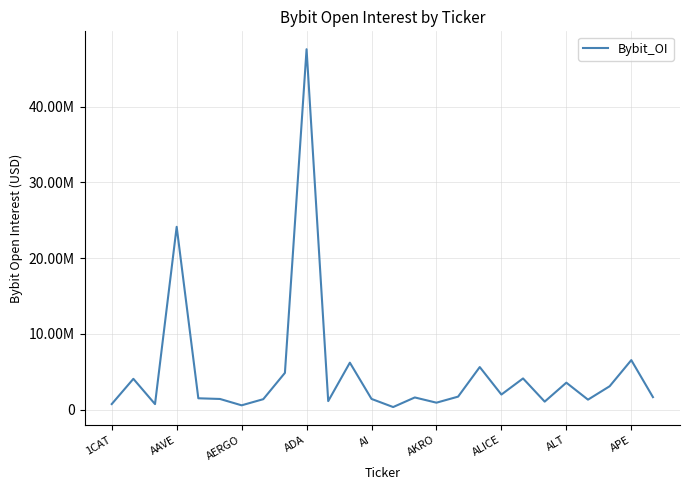

Reading right to left, what are all the values shown in this chart?

1651598	6538537	3086955	1317758	3560854	1056933	4119202	1992135	5622114	1716744	916937	1608432	341273	1414448	6200918	1126684	47594844	4853511	1379843	569624	1408083	1498502	24143560	729997	4067437	735721